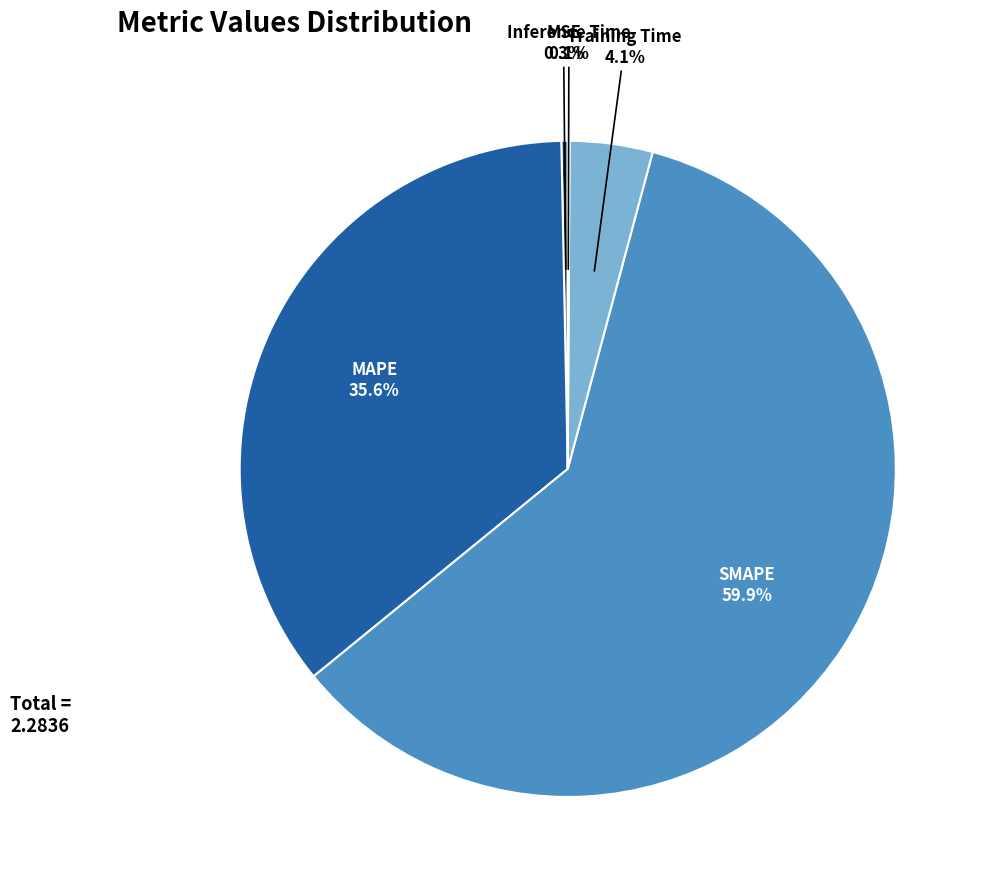

What percentage is NOT represented by MSE?

99.7%